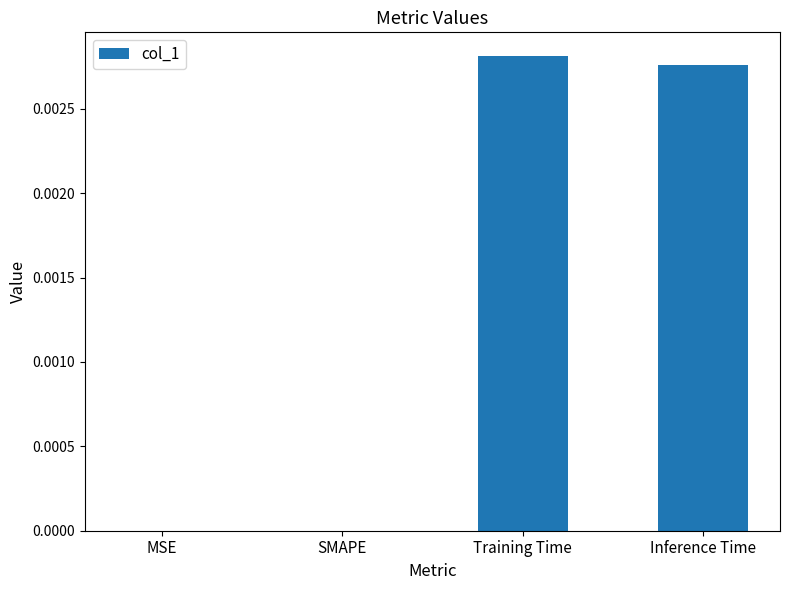

Between Inference Time and MSE, which is larger?

Inference Time